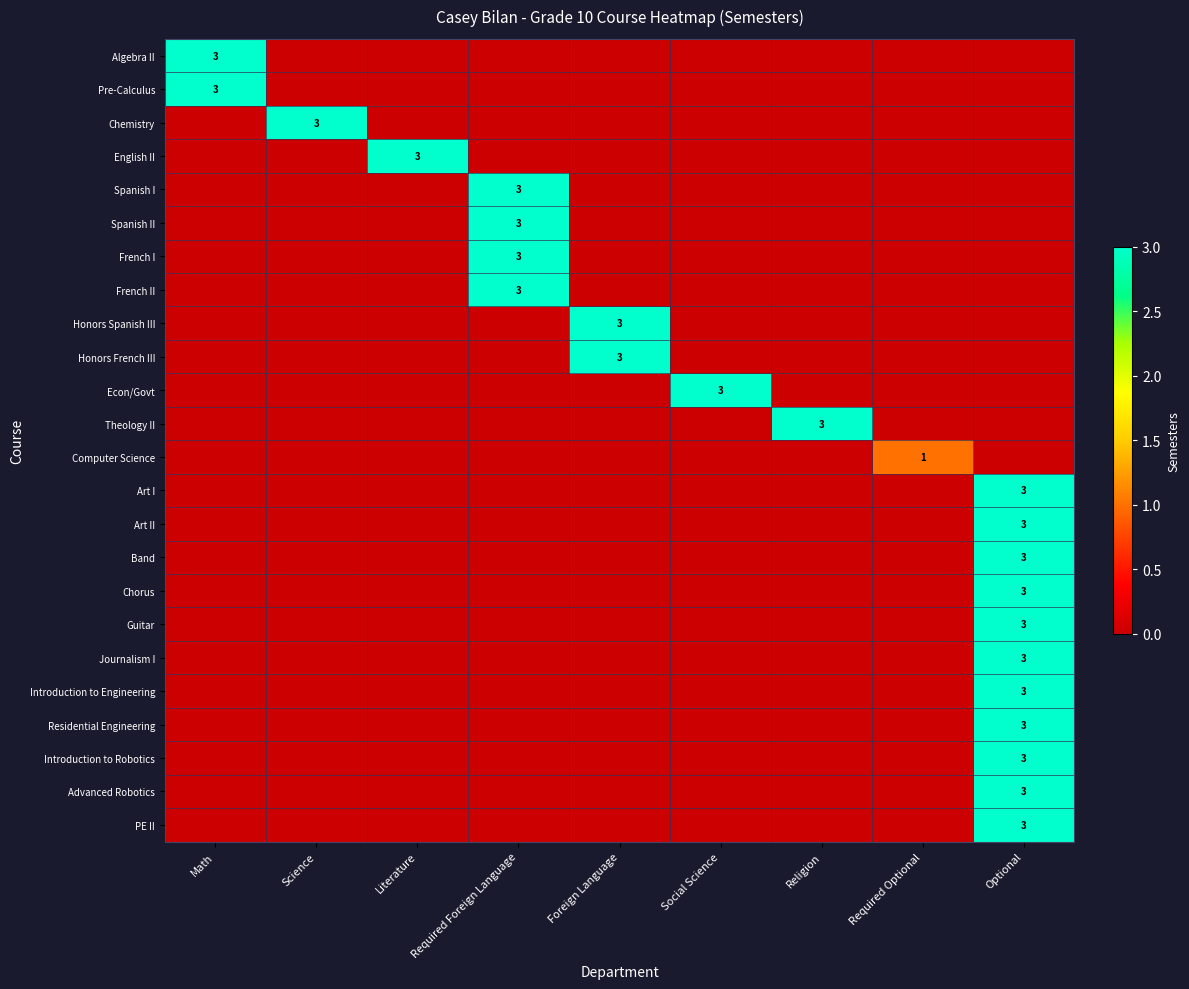

What is the difference between the highest and lowest values at Science?

3